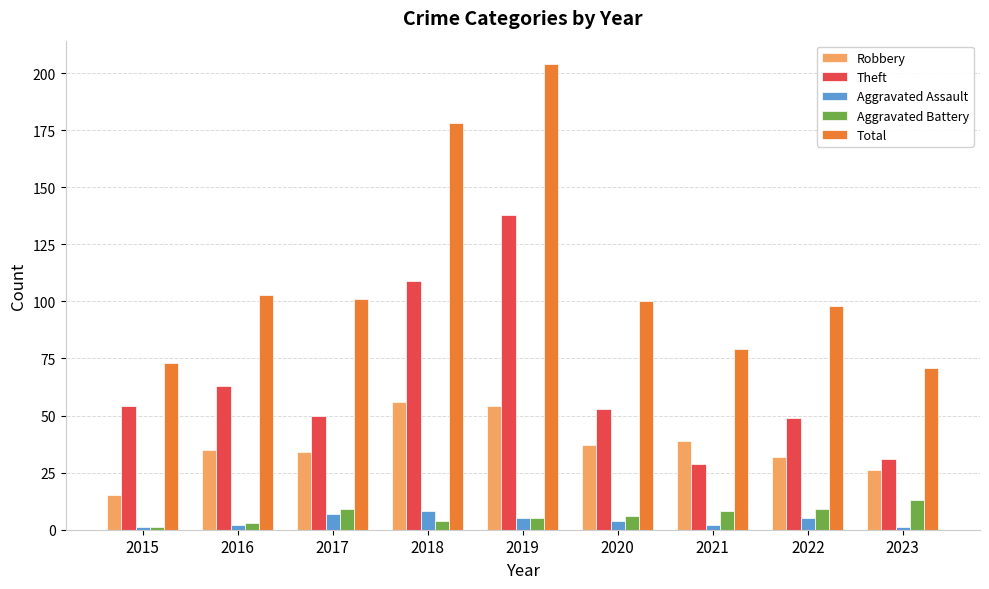

Reading right to left, extract all data points from this chart.

Robbery: 2023=26	2022=32	2021=39	2020=37	2019=54	2018=56	2017=34	2016=35	2015=15
Theft: 2023=31	2022=49	2021=29	2020=53	2019=138	2018=109	2017=50	2016=63	2015=54
Aggravated Assault: 2023=1	2022=5	2021=2	2020=4	2019=5	2018=8	2017=7	2016=2	2015=1
Aggravated Battery: 2023=13	2022=9	2021=8	2020=6	2019=5	2018=4	2017=9	2016=3	2015=1
Total: 2023=71	2022=98	2021=79	2020=100	2019=204	2018=178	2017=101	2016=103	2015=73